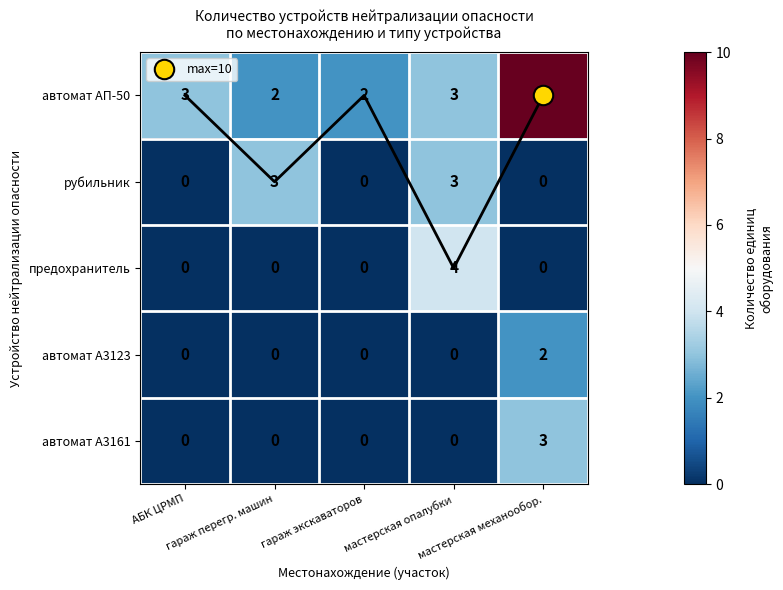

What is the average value of the автомат АП-50 series?

4